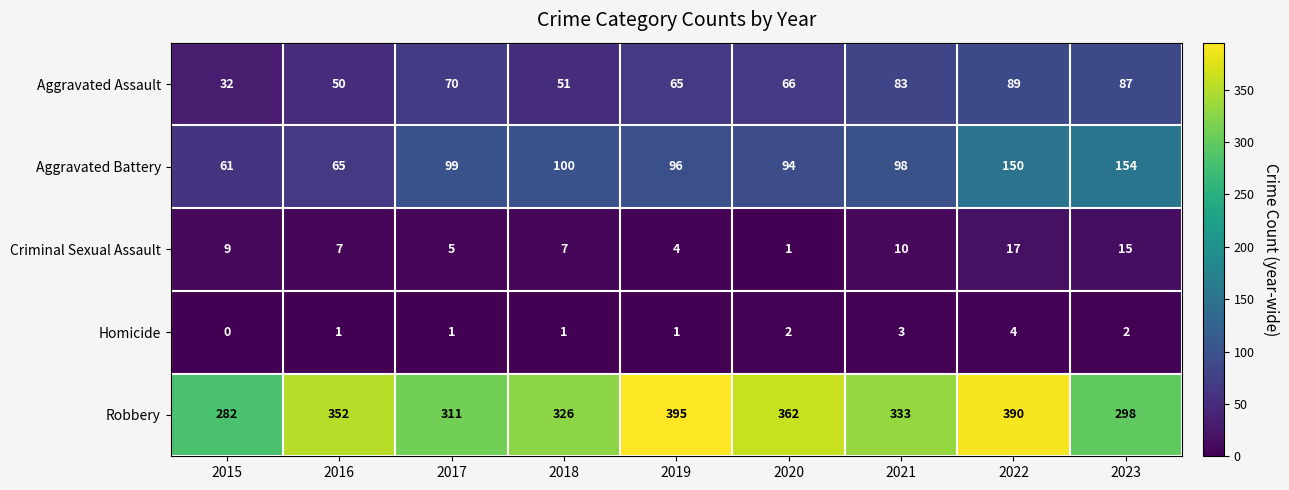

What is the sum of all Robbery values?

3049